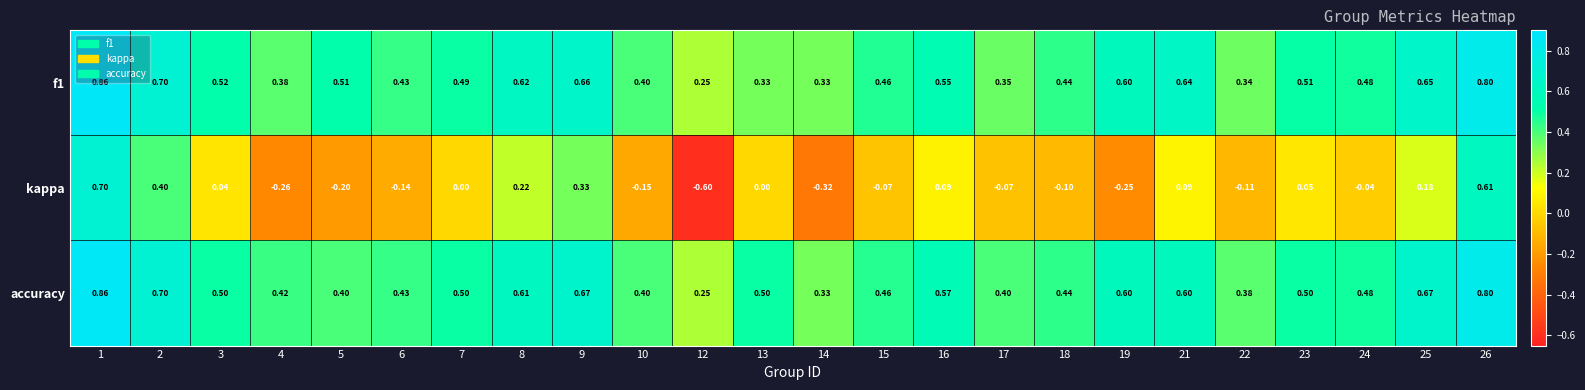

Which series has the widest spread of values?

kappa